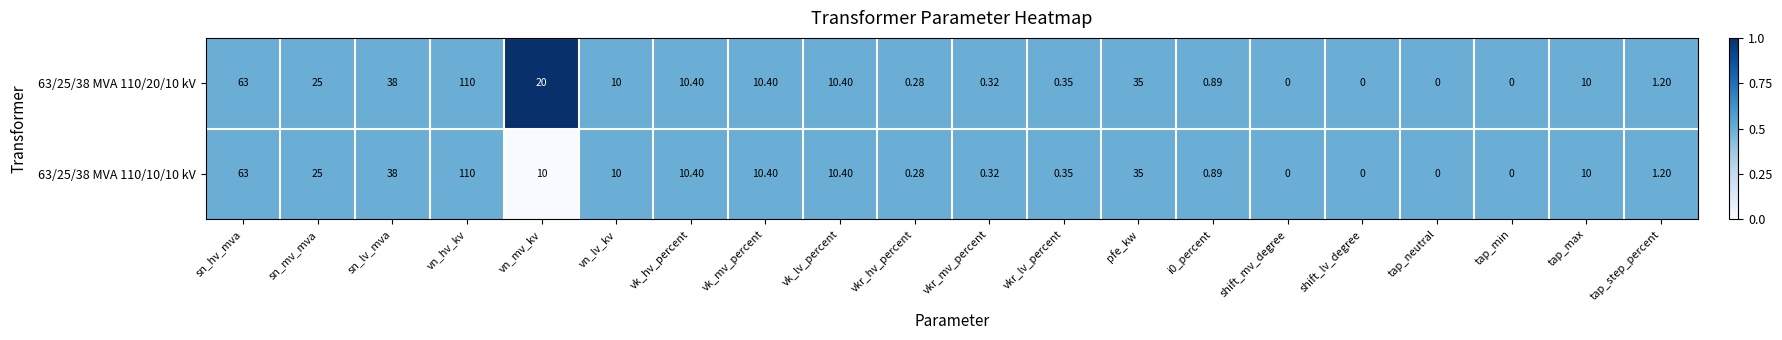

Which label corresponds to the largest value in the chart?

vn_hv_kv